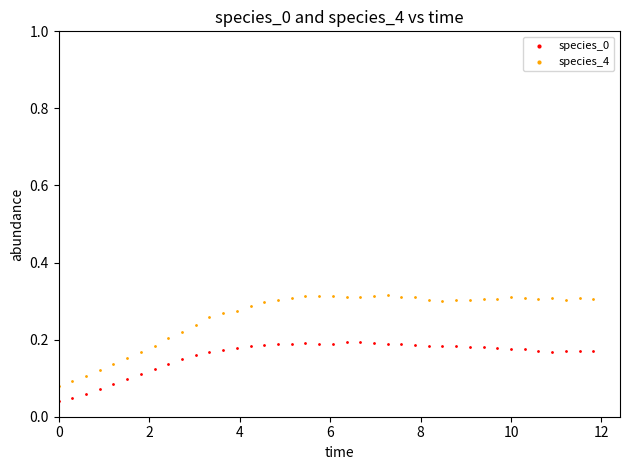

Which series reaches the maximum Y coordinate?

species_4